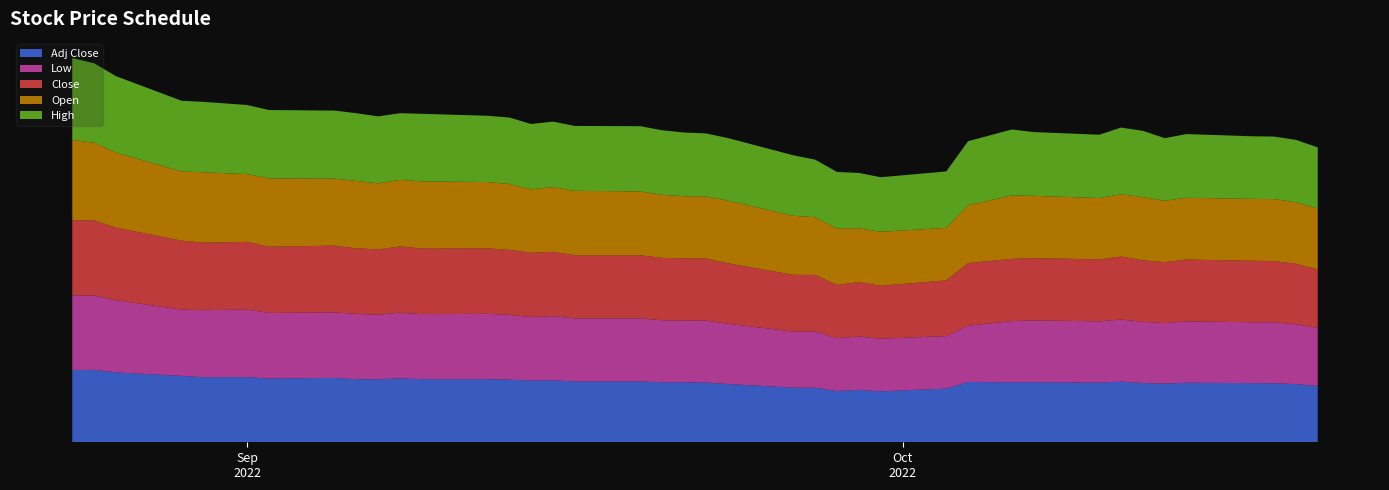

Reading right to left, what are all the values shown in this chart?

Close: 2022-10-20=80.4	2022-10-19=82.9	2022-10-18=84.1	2022-10-17=84.4	2022-10-14=84.8	2022-10-13=83.7	2022-10-12=84.5	2022-10-11=86.4	2022-10-10=85.1	2022-10-07=85.5	2022-10-06=85.5	2022-10-04=86.0	2022-10-03=76.5	2022-09-30=72.7	2022-09-29=74.7	2022-09-28=73.1	2022-09-27=77.7	2022-09-26=77.9	2022-09-23=83.0	2022-09-22=85.2	2022-09-21=85.4	2022-09-20=85.5	2022-09-19=86.7	2022-09-16=86.7	2022-09-15=88.3	2022-09-14=88.1	2022-09-13=89.2	2022-09-12=89.9	2022-09-09=89.9	2022-09-08=91.1	2022-09-07=89.7	2022-09-06=89.9	2022-09-05=91.7	2022-09-02=90.9	2022-09-01=92.9	2022-08-30=92.7	2022-08-29=94.6	2022-08-26=99.7	2022-08-25=103.2	2022-08-24=103.1
Open: 2022-10-20=83.7	2022-10-19=84.5	2022-10-18=85.1	2022-10-17=85.0	2022-10-14=84.7	2022-10-13=84.3	2022-10-12=86.7	2022-10-11=85.5	2022-10-10=84.2	2022-10-07=85.5	2022-10-06=87.0	2022-10-04=79.4	2022-10-03=72.1	2022-09-30=74.0	2022-09-29=74.0	2022-09-28=77.5	2022-09-27=79.1	2022-09-26=81.0	2022-09-23=85.9	2022-09-22=85.2	2022-09-21=85.0	2022-09-20=86.6	2022-09-19=87.5	2022-09-16=88.4	2022-09-15=88.8	2022-09-14=87.1	2022-09-13=90.5	2022-09-12=91.0	2022-09-09=92.3	2022-09-08=91.3	2022-09-07=90.7	2022-09-06=92.5	2022-09-05=91.8	2022-09-02=93.8	2022-09-01=93.0	2022-08-30=96.6	2022-08-29=95.0	2022-08-26=103.0	2022-08-25=106.6	2022-08-24=110.3
High: 2022-10-20=83.7	2022-10-19=85.6	2022-10-18=85.8	2022-10-17=85.8	2022-10-14=87.5	2022-10-13=85.8	2022-10-12=91.0	2022-10-11=91.4	2022-10-10=86.9	2022-10-07=87.5	2022-10-06=90.5	2022-10-04=87.9	2022-10-03=77.4	2022-09-30=74.9	2022-09-29=75.9	2022-09-28=77.5	2022-09-27=79.1	2022-09-26=83.0	2022-09-23=85.9	2022-09-22=86.5	2022-09-21=87.4	2022-09-20=88.6	2022-09-19=89.5	2022-09-16=89.0	2022-09-15=89.9	2022-09-14=89.7	2022-09-13=91.1	2022-09-12=91.0	2022-09-09=92.7	2022-09-08=91.5	2022-09-07=91.9	2022-09-06=93.0	2022-09-05=93.5	2022-09-02=93.8	2022-09-01=94.9	2022-08-30=96.6	2022-08-29=97.0	2022-08-26=104.9	2022-08-25=109.0	2022-08-24=112.3
Low: 2022-10-20=79.5	2022-10-19=82.2	2022-10-18=83.6	2022-10-17=83.5	2022-10-14=84.3	2022-10-13=83.0	2022-10-12=83.8	2022-10-11=85.3	2022-10-10=84.0	2022-10-07=84.9	2022-10-06=84.0	2022-10-04=77.2	2022-10-03=72.1	2022-09-30=72.2	2022-09-29=73.2	2022-09-28=72.5	2022-09-27=77.3	2022-09-26=76.9	2022-09-23=82.8	2022-09-22=85.0	2022-09-21=85.0	2022-09-20=85.1	2022-09-19=86.5	2022-09-16=86.5	2022-09-15=88.0	2022-09-14=87.1	2022-09-13=89.0	2022-09-12=89.6	2022-09-09=89.3	2022-09-08=90.0	2022-09-07=88.6	2022-09-06=89.7	2022-09-05=89.8	2022-09-02=90.0	2022-09-01=92.6	2022-08-30=92.0	2022-08-29=91.0	2022-08-26=99.0	2022-08-25=102.0	2022-08-24=102.3
Adj Close: 2022-10-20=77.4	2022-10-19=79.8	2022-10-18=81.0	2022-10-17=81.2	2022-10-14=81.7	2022-10-13=80.6	2022-10-12=81.4	2022-10-11=83.2	2022-10-10=81.9	2022-10-07=82.3	2022-10-06=82.3	2022-10-04=82.8	2022-10-03=73.6	2022-09-30=70.0	2022-09-29=71.9	2022-09-28=70.4	2022-09-27=74.8	2022-09-26=75.0	2022-09-23=80.0	2022-09-22=82.1	2022-09-21=82.3	2022-09-20=82.4	2022-09-19=83.5	2022-09-16=83.5	2022-09-15=85.0	2022-09-14=84.8	2022-09-13=85.9	2022-09-12=86.6	2022-09-09=86.6	2022-09-08=87.7	2022-09-07=86.4	2022-09-06=86.5	2022-09-05=88.3	2022-09-02=87.5	2022-09-01=89.5	2022-08-30=89.3	2022-08-29=91.1	2022-08-26=96.0	2022-08-25=99.4	2022-08-24=99.3